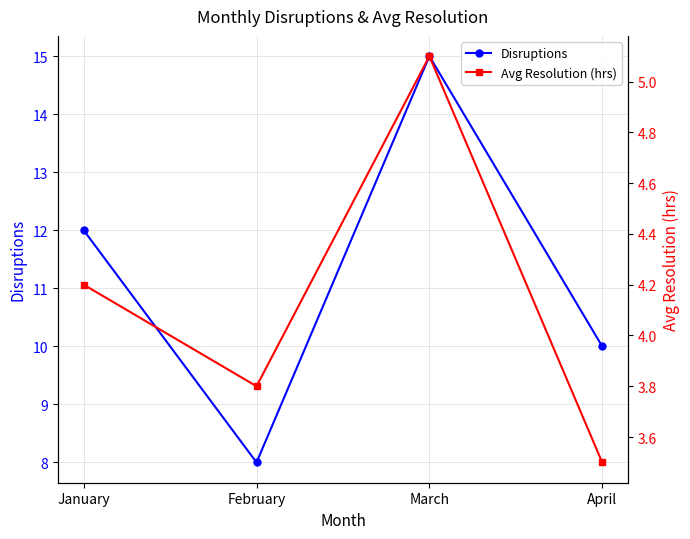

At which category does Avg Resolution (hrs) reach its first local valley?

February